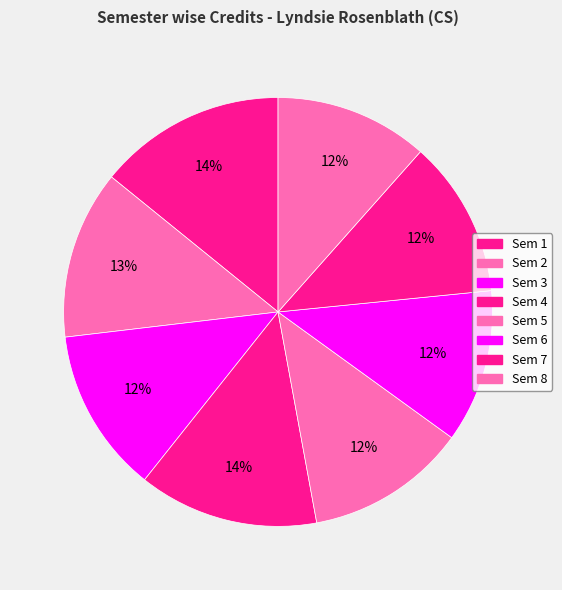

What percentage is the Sem 7 slice, to the nearest percent?

12%